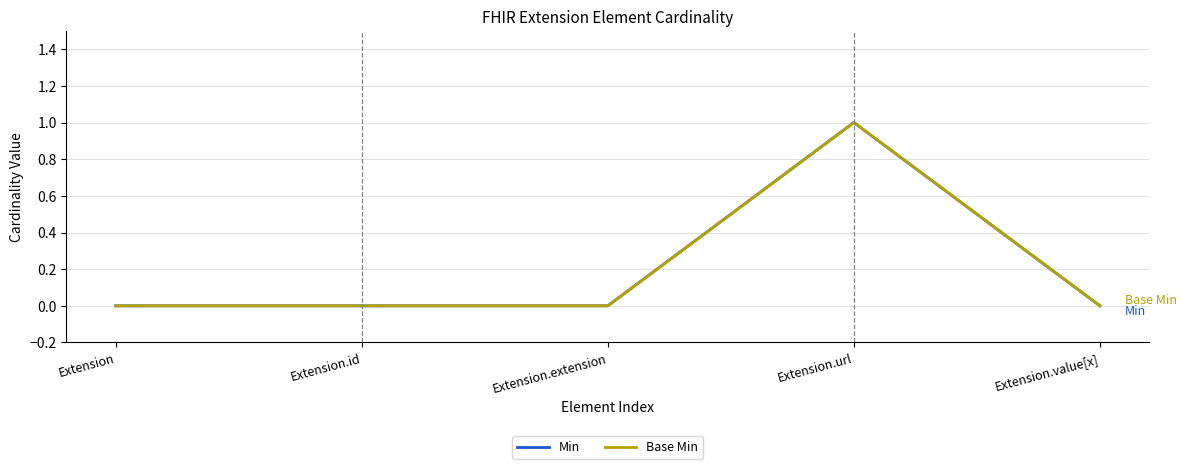

Does the chart have visible grid lines?

Yes